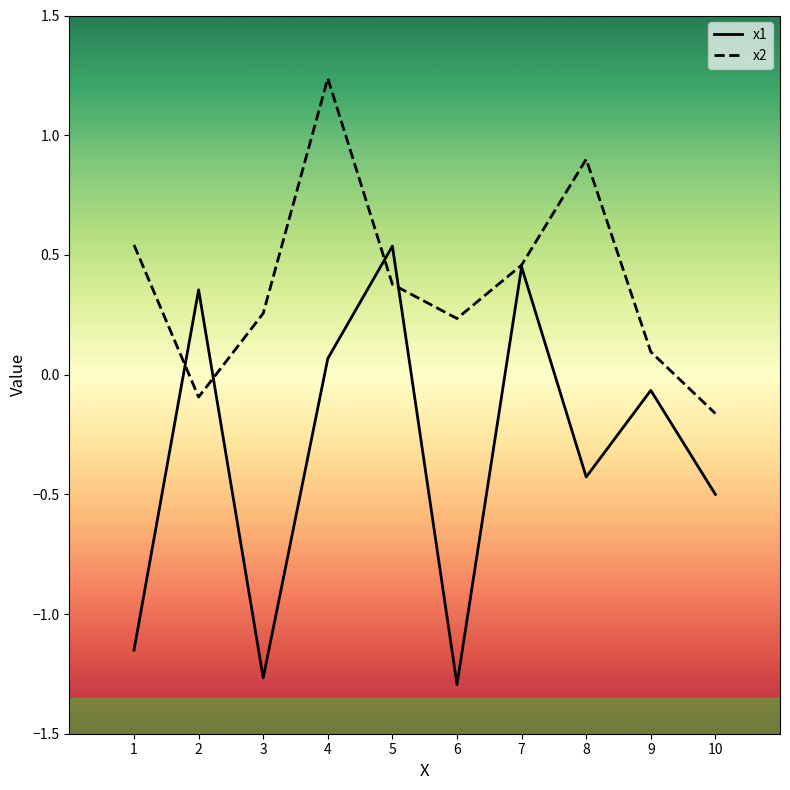

Rank the series by their maximum value, from highest to lowest.

x2, x1